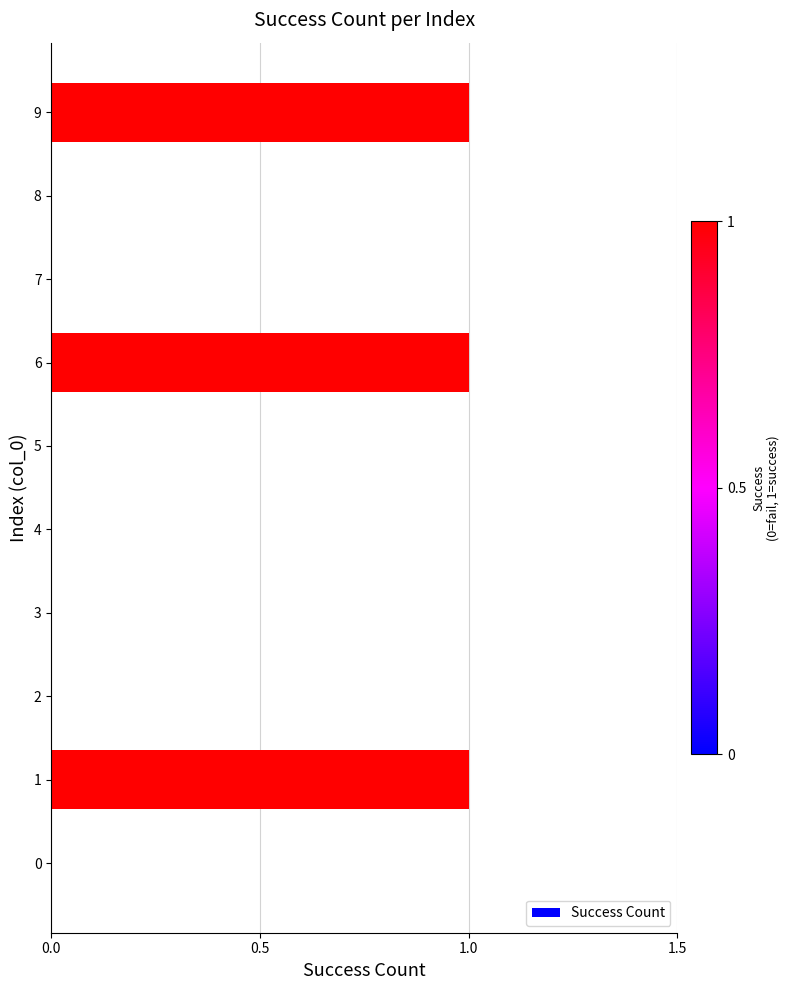

The value at 4 is 0. True or false?

True